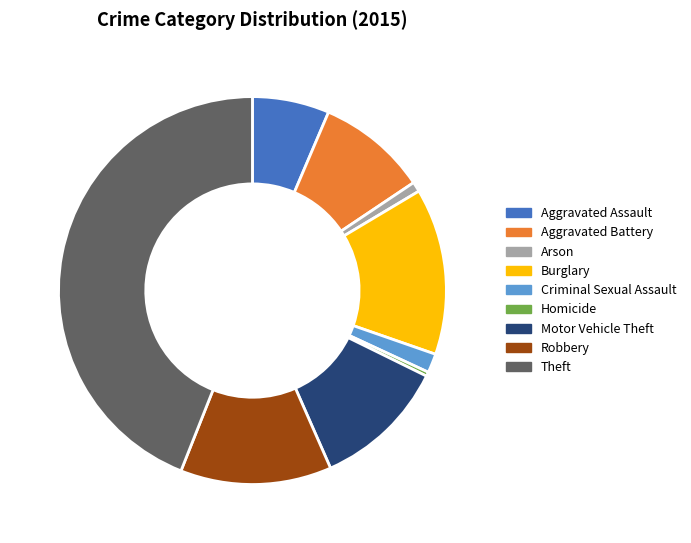

Which has a higher value, Homicide or Motor Vehicle Theft?

Motor Vehicle Theft